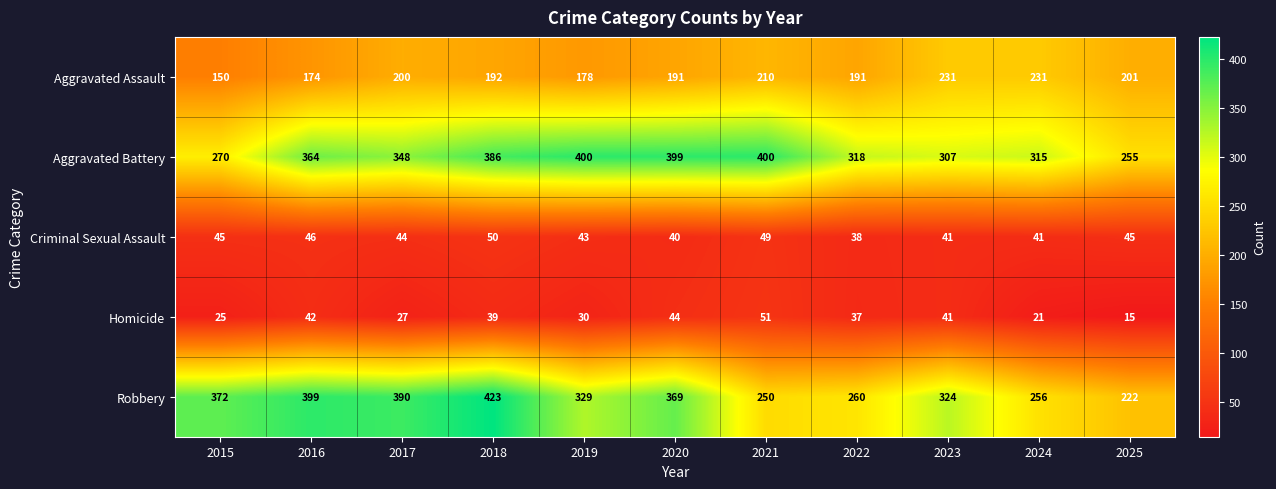

What is the difference between the maximum and second lowest values in the Aggravated Battery series?

130